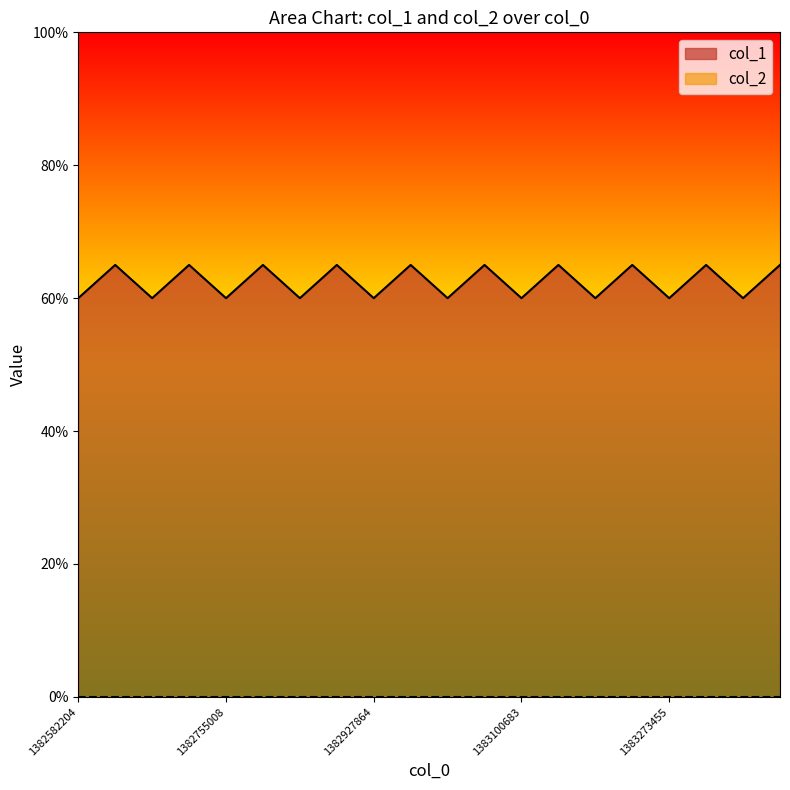

What is the ratio of the value at 1382582204 to the value at 1383187033?

1.0